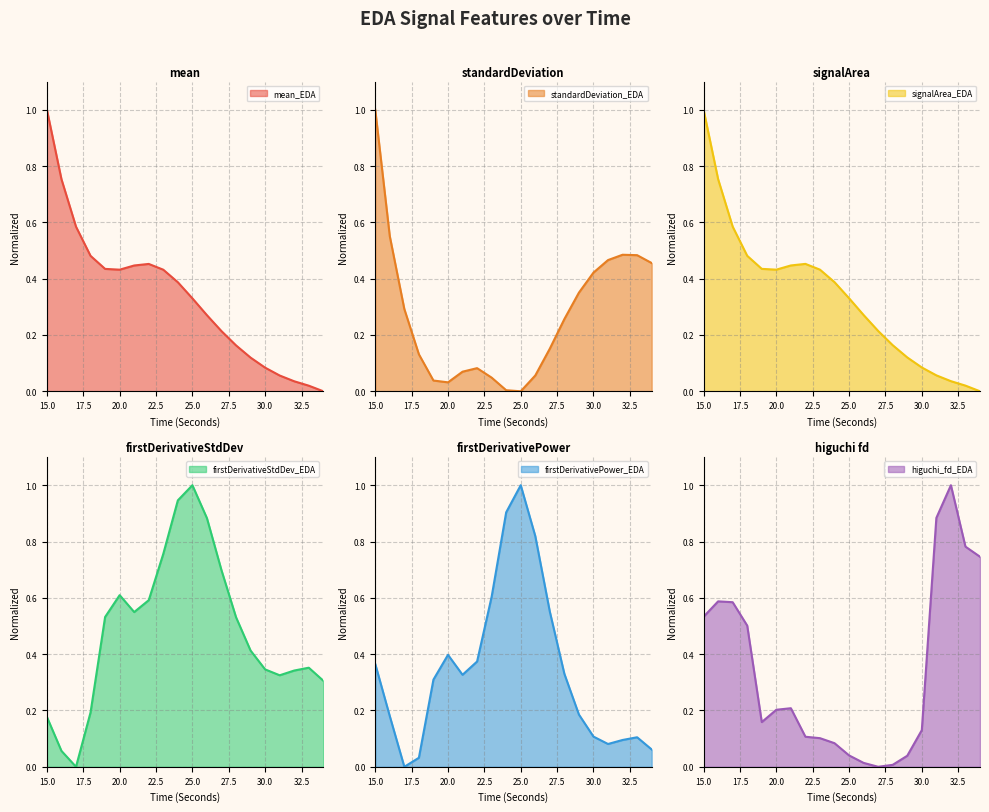

What is the value of the firstDerivativePower_EDA point at the 20th from the left?

0.1